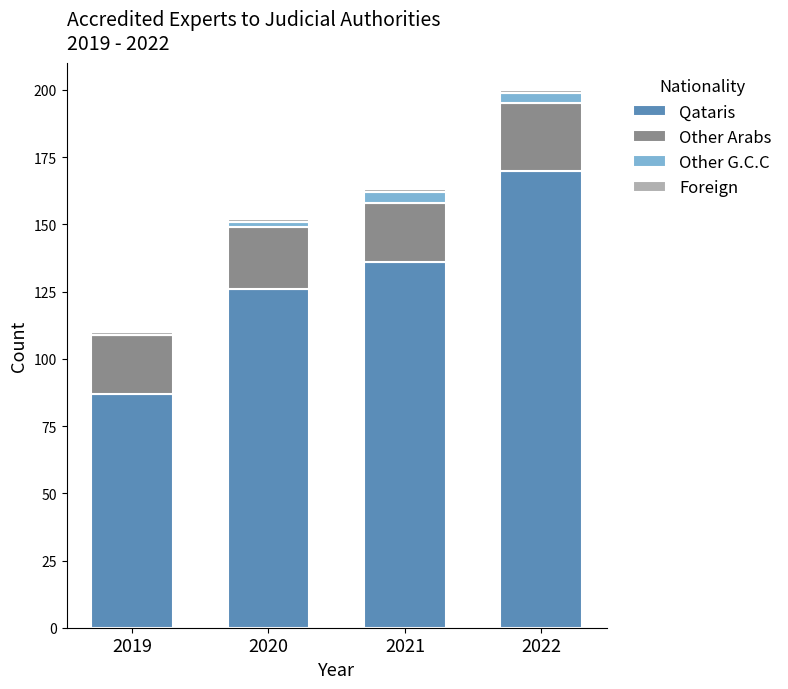

At which category is the sum across all series the highest?

2022